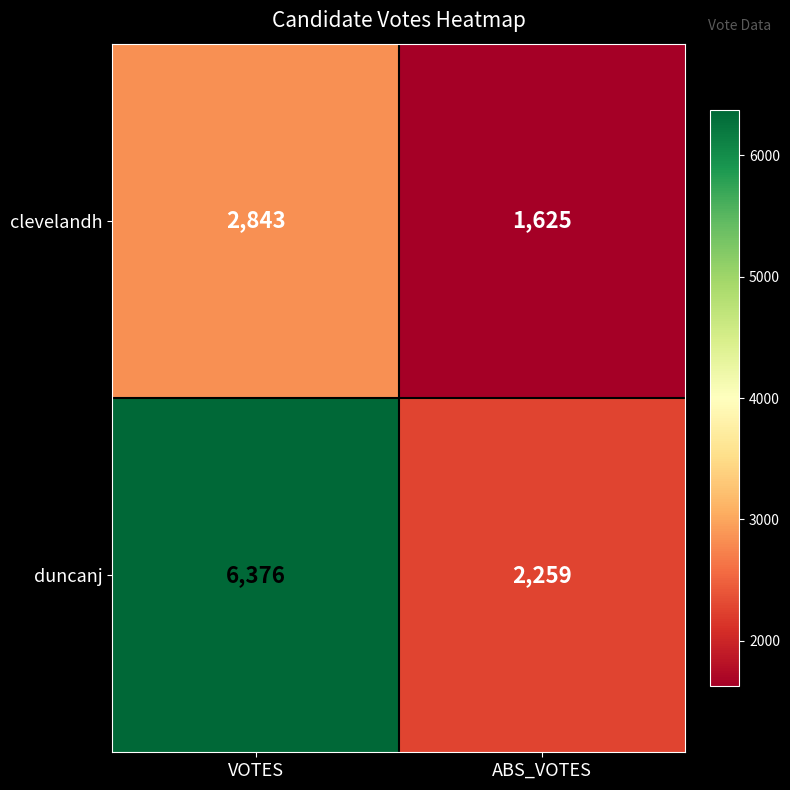

Which series has the largest range (max minus min)?

duncanj